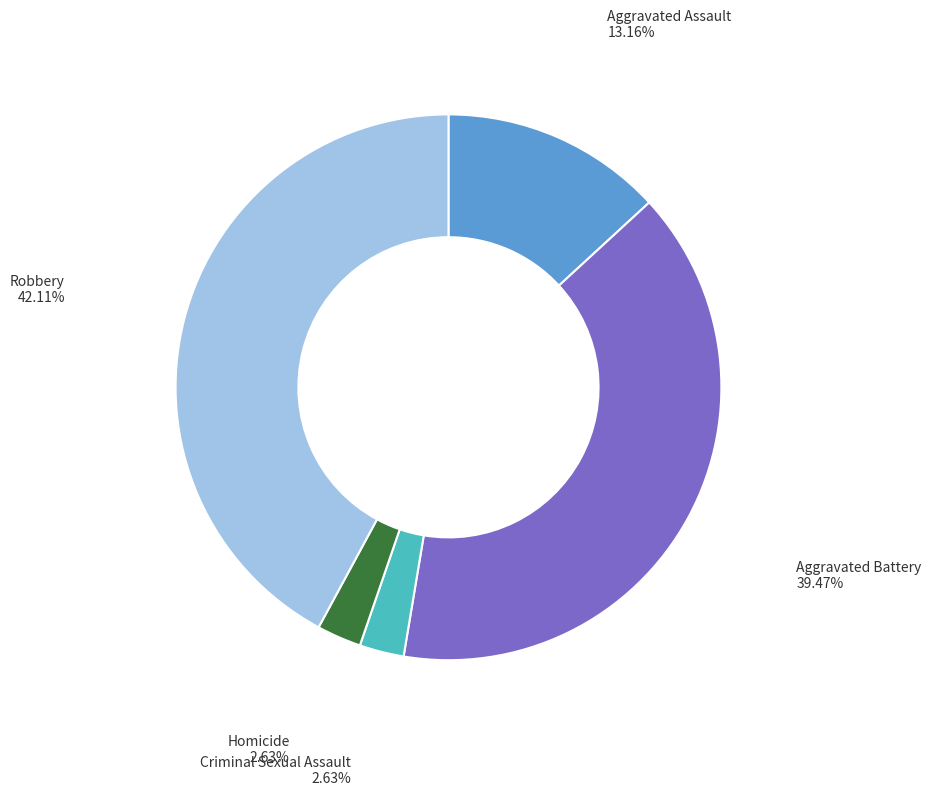

Which has a higher value, Aggravated Battery or Aggravated Assault?

Aggravated Battery